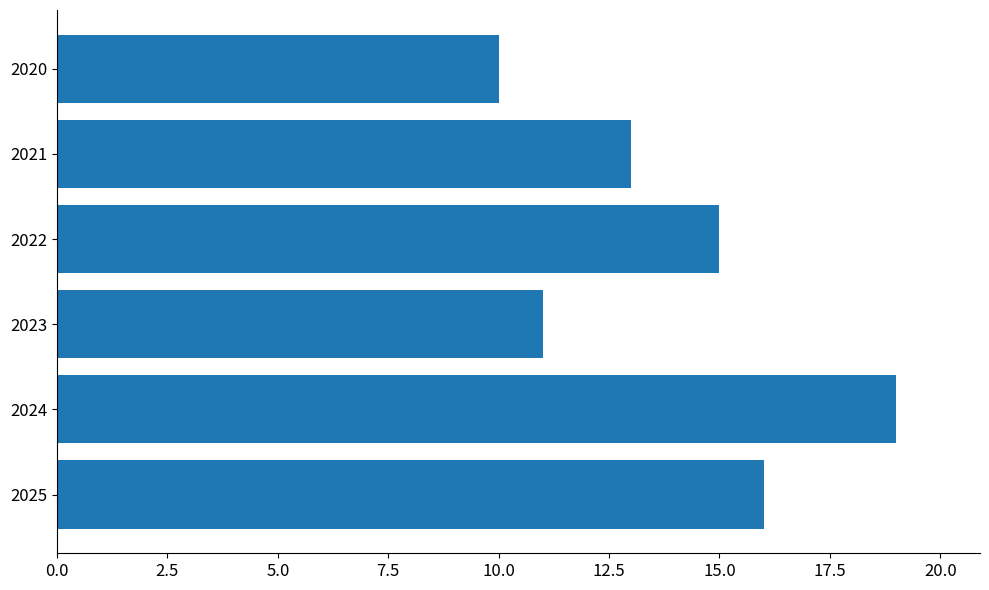

Approximately how many times larger is the value at 2024 compared to 2021?

1.5